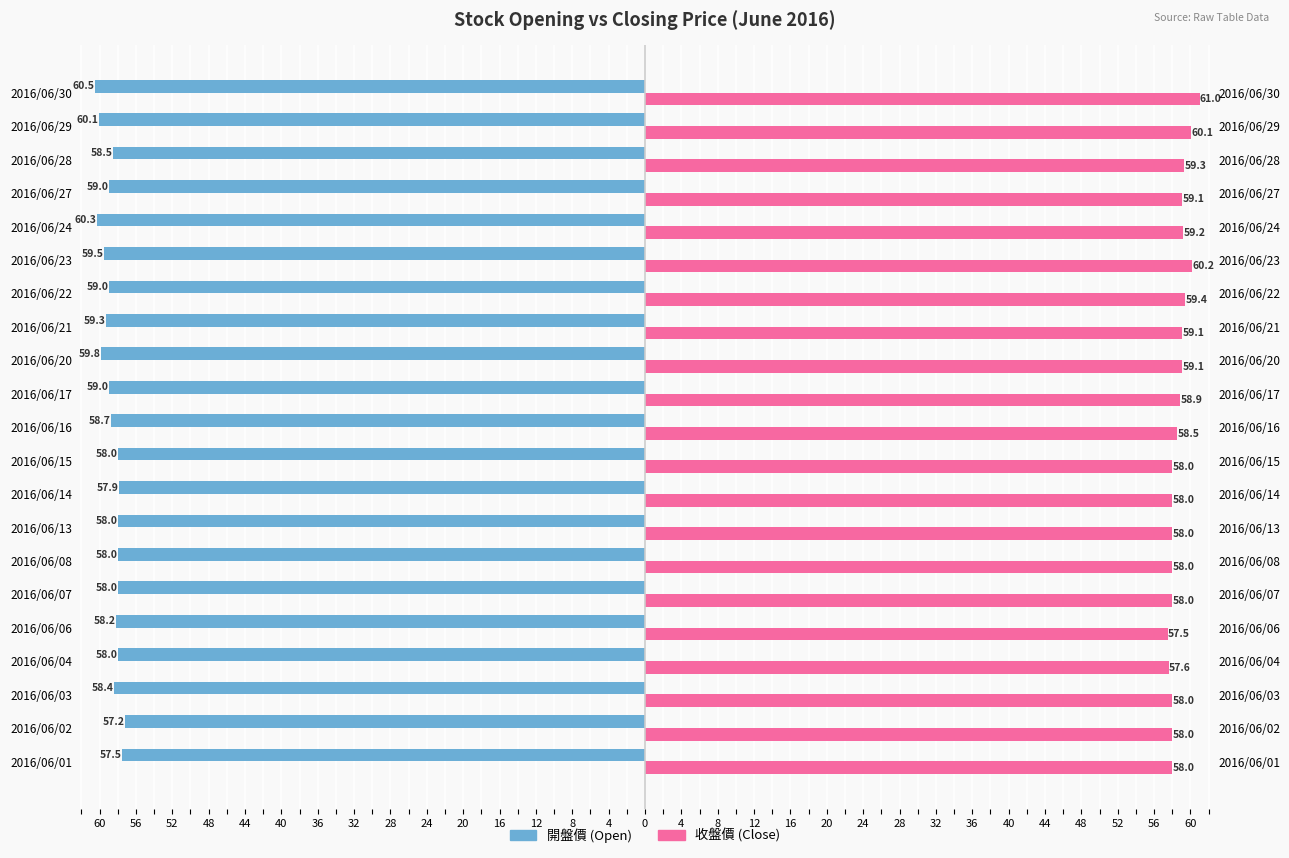

How many bars are there in total?

42